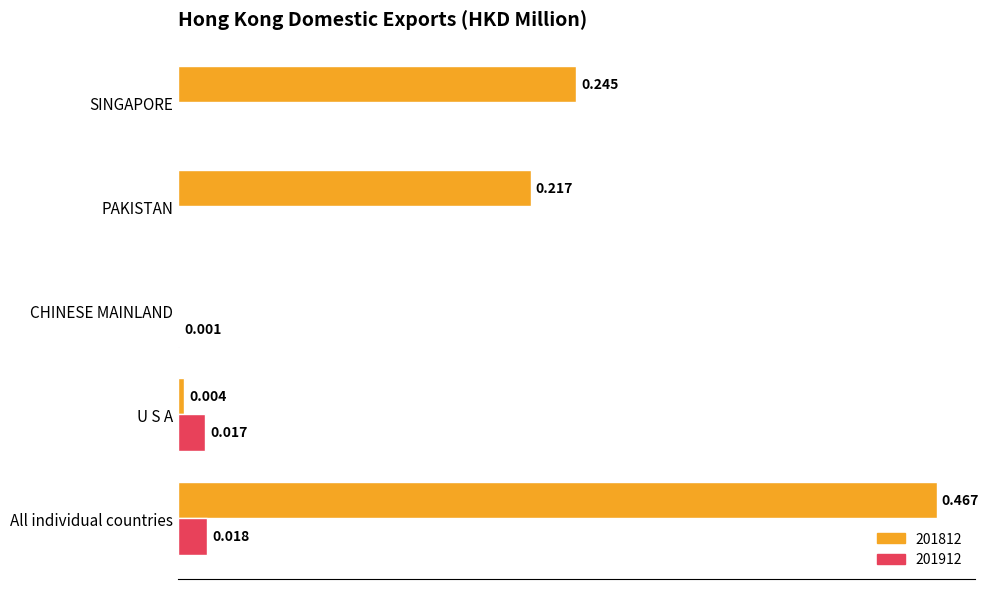

At which label is 201812 closest to 0?

CHINESE MAINLAND